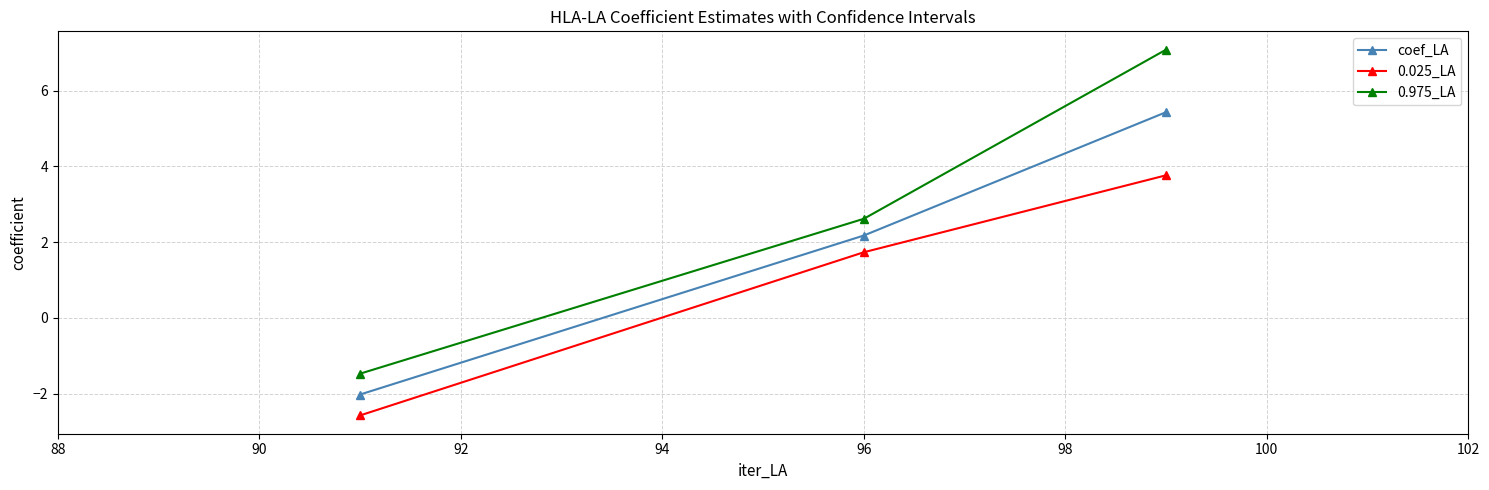

Which series has the largest total across all categories?

0.975_LA